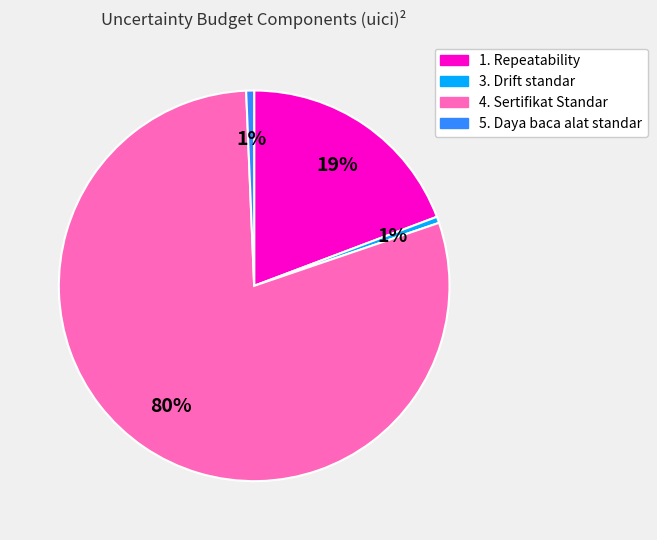

Count the number of slices in the pie.

4